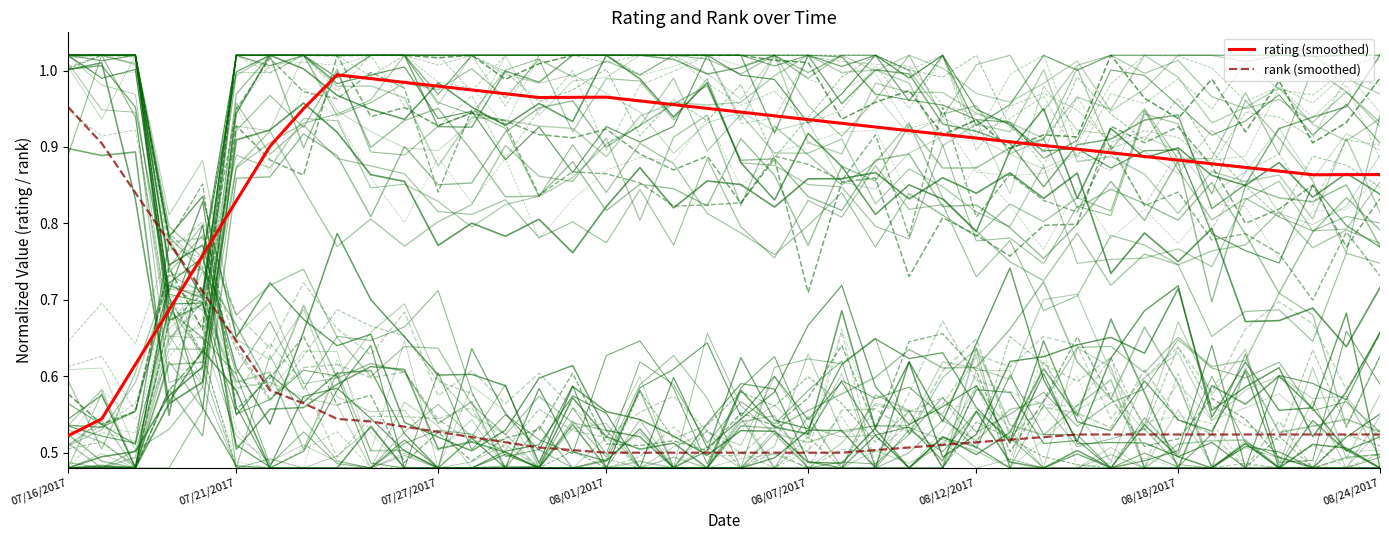

At which label is rating (smoothed) closest to 0?

07/16/2017